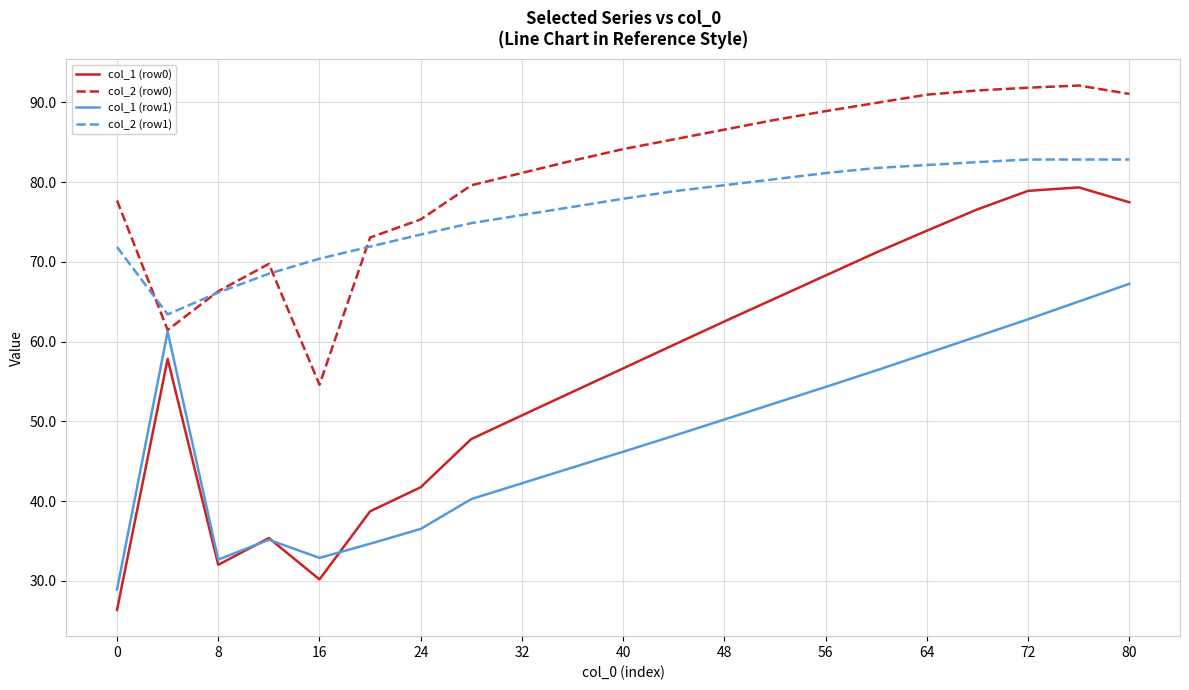

True or false: col_1 (row0) and col_2 (row0) cross at least once.

False